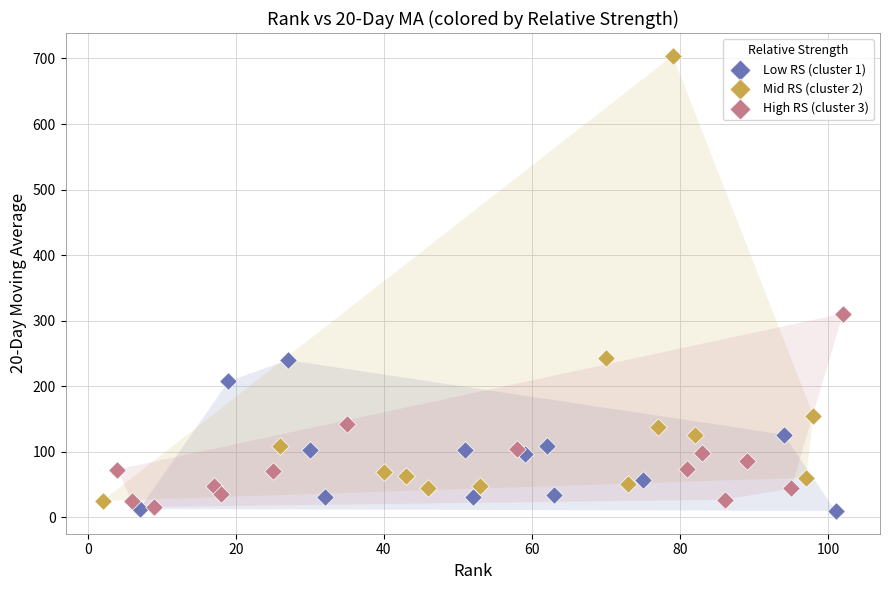

Which series contains the highest Y value?

Mid RS (cluster 2)